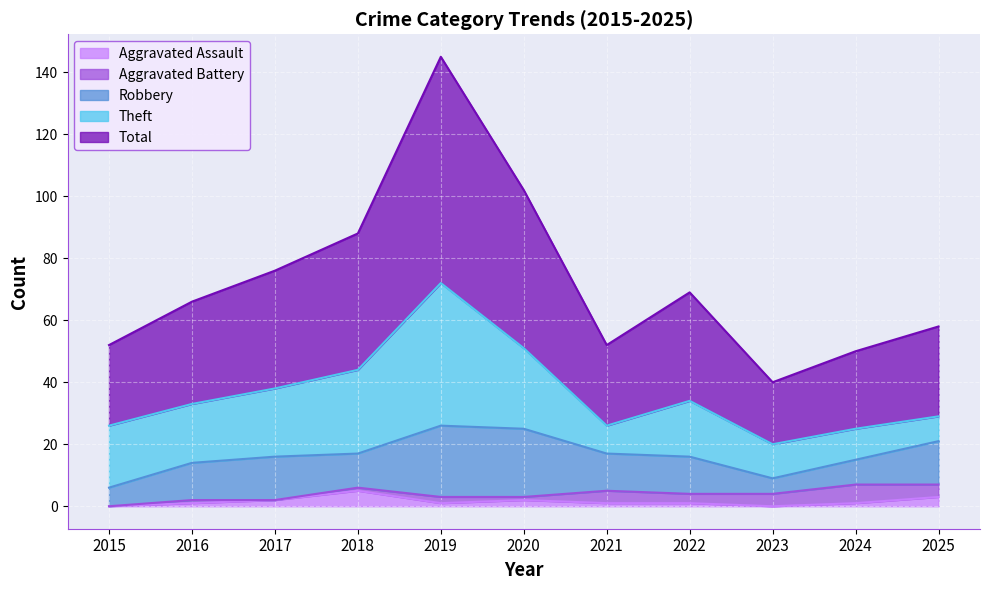

True or false: Theft has a value of 9 at 2021.

True